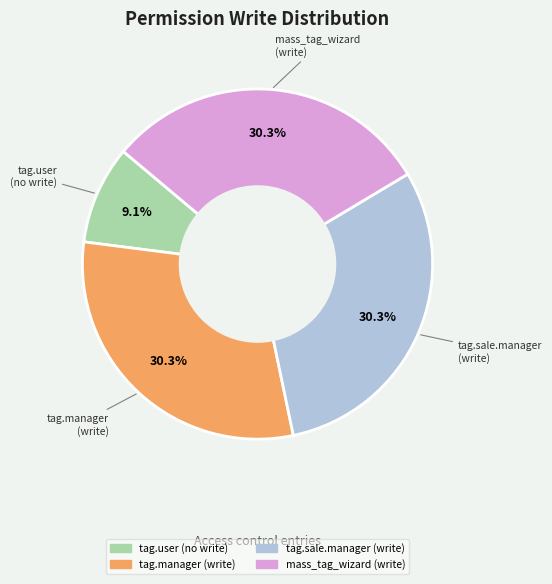

Is there any slice that represents more than half of the pie?

No